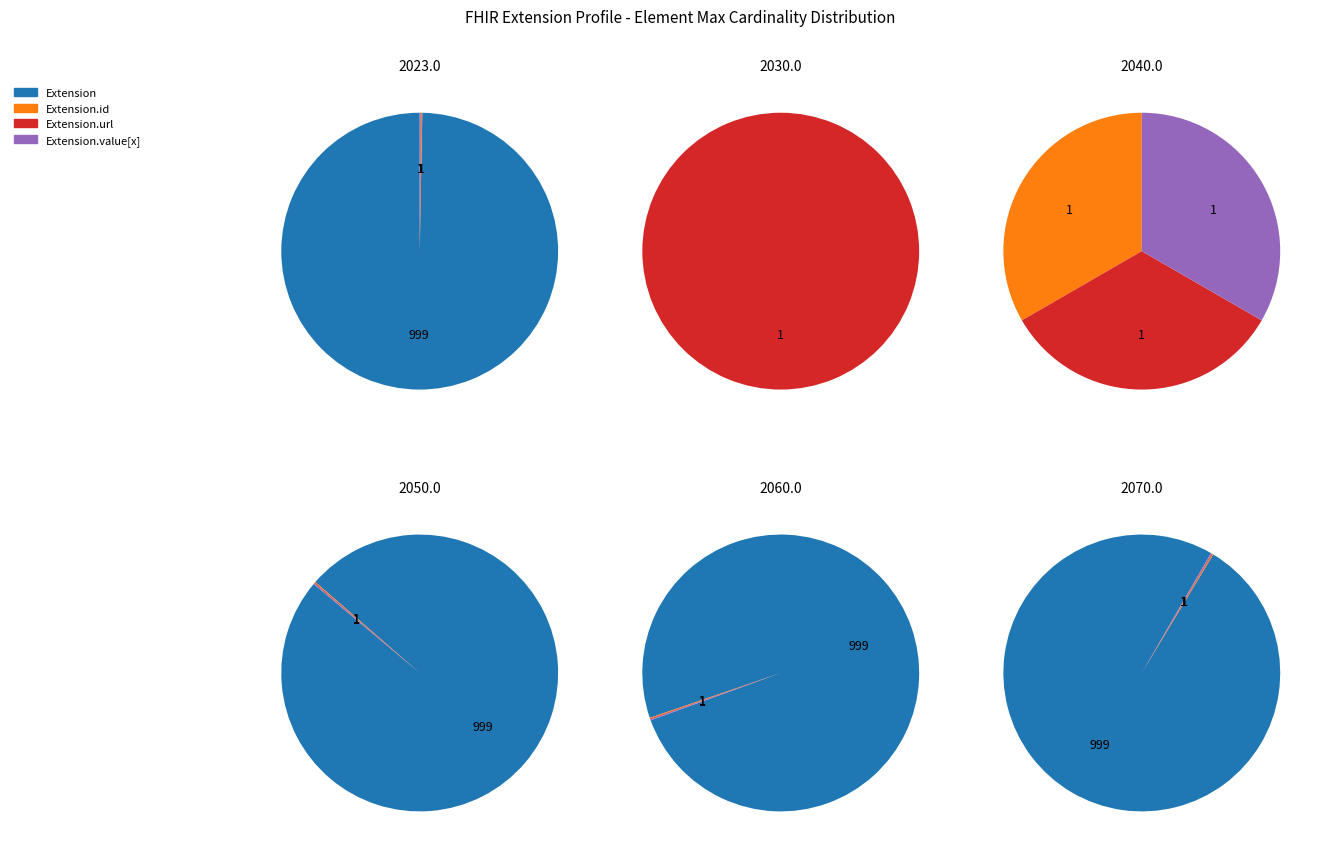

Is it true that Extension.value[x] is 0% of the pie?

True